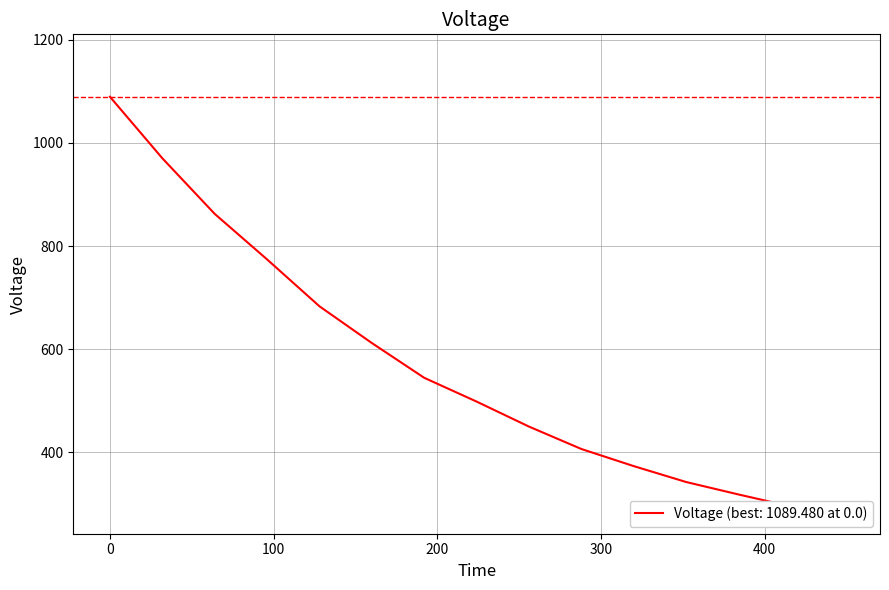

What is the sum of all values?

8504.9